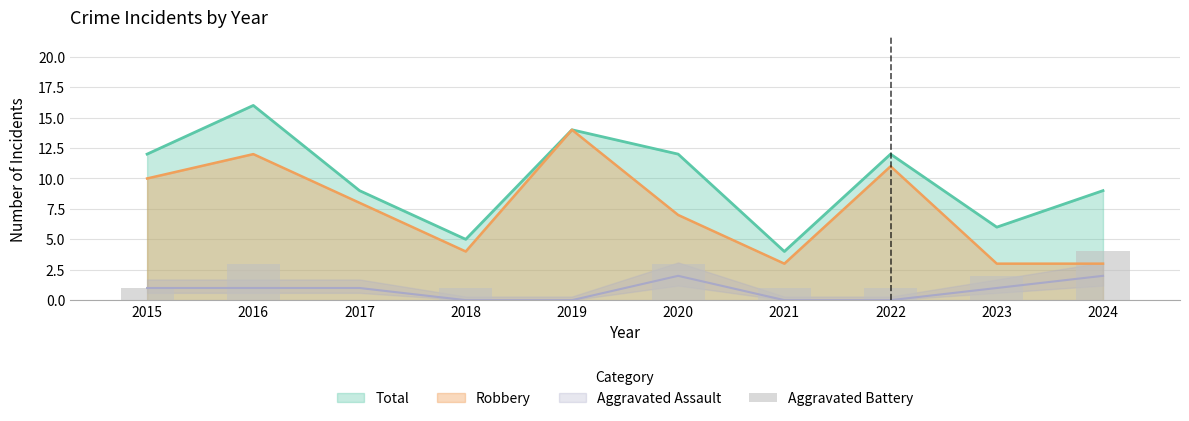

The Total series shows 2 at 2018. True or false?

False